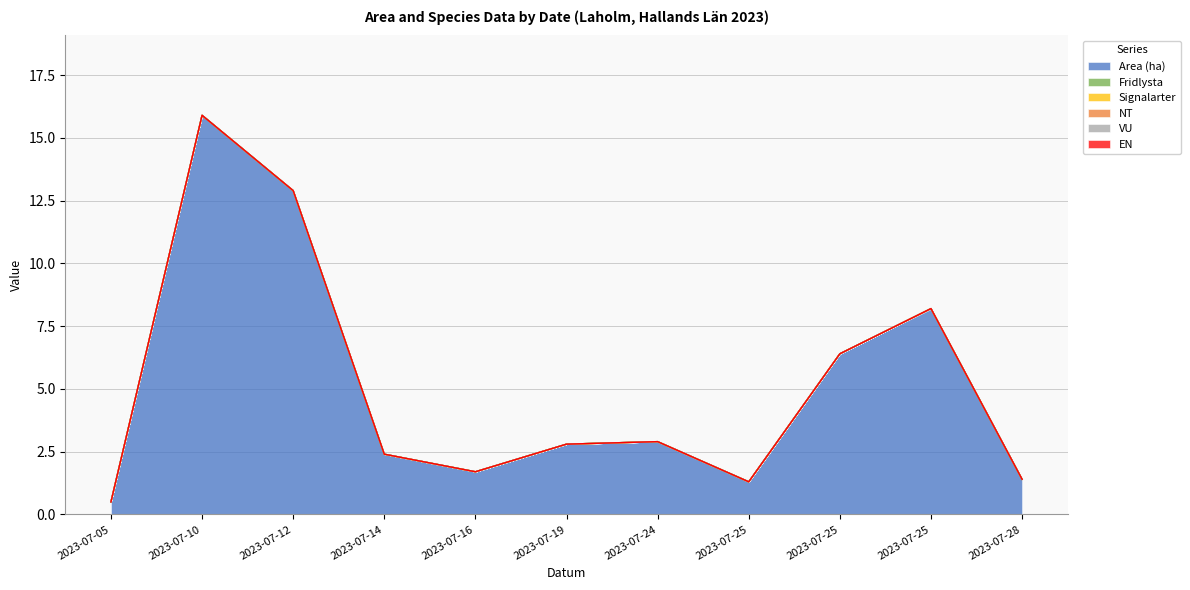

True or false: EN and Area (ha) cross at least once.

False